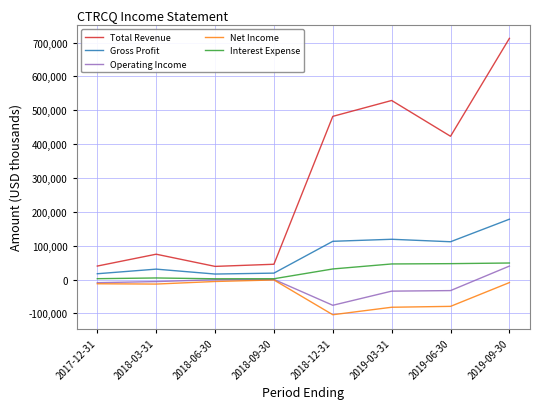

Is it true that Interest Expense equals 2500 at 2017-12-31?

True